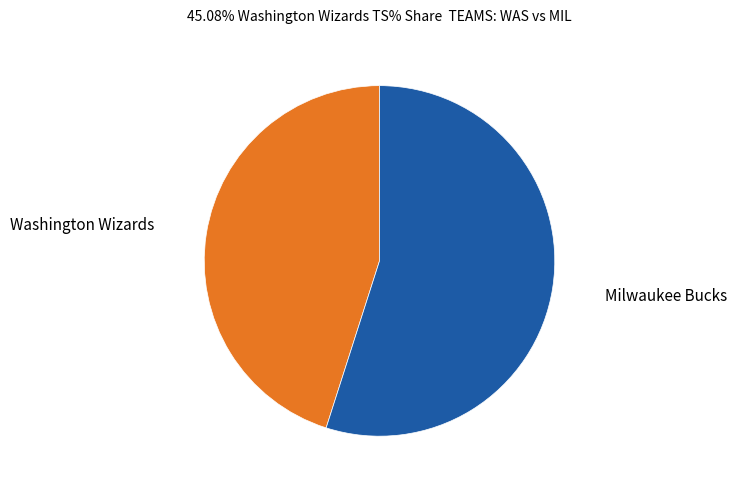

How many segments does this pie chart have?

2